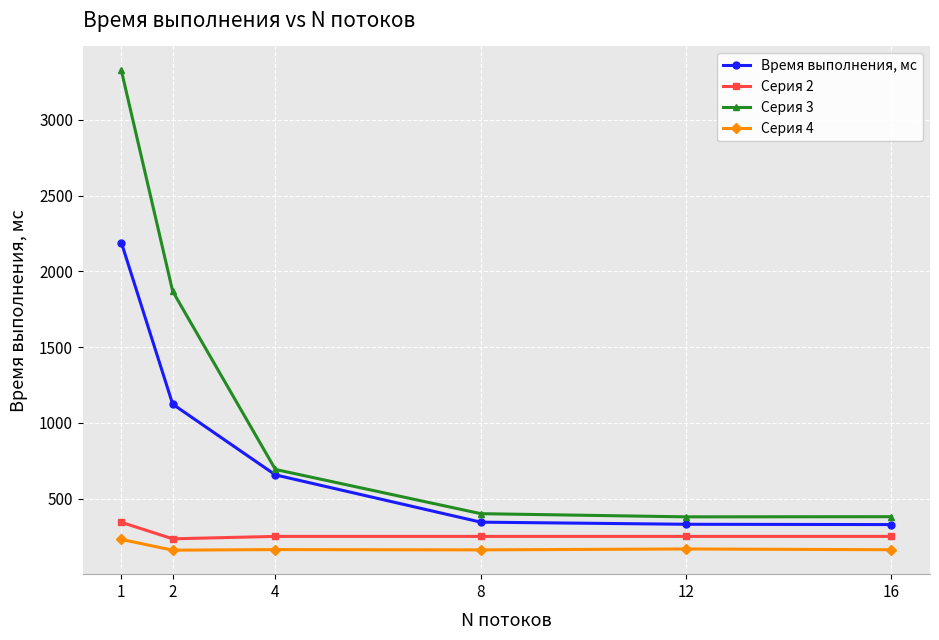

What is the sum of the Время выполнения, мс values at 16 and 1?

2518